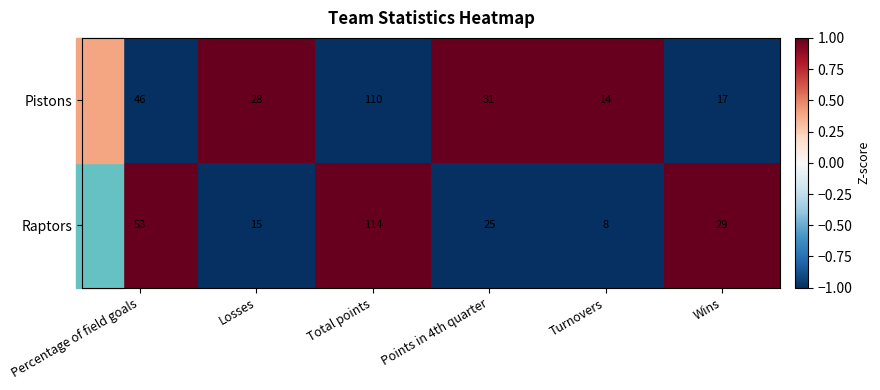

At Percentage of field goals, list the series in order from smallest to largest.

Pistons, Raptors